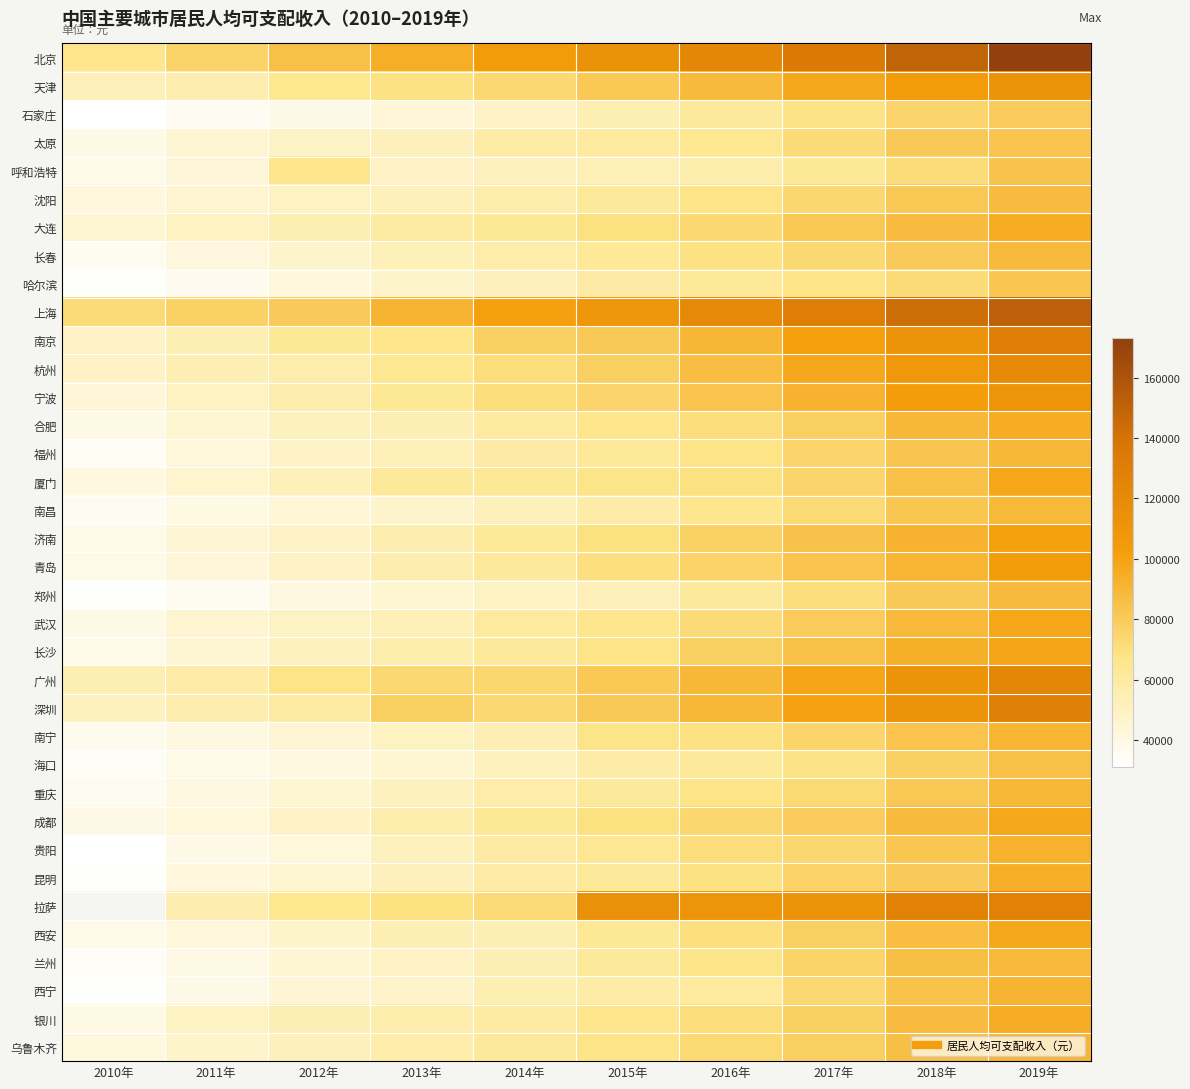

What is the difference between the 南京 values at 2018年 and 2011年?

56359.0